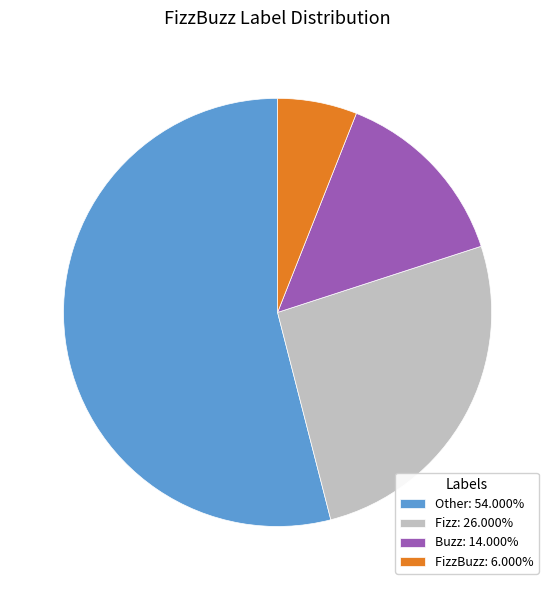

Approximately how many times larger is the value at Other: 54.000% compared to Fizz: 26.000%?

2.1